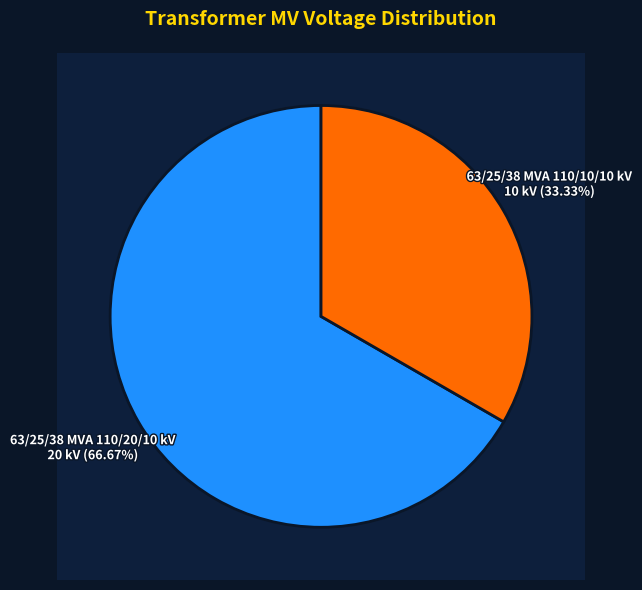

What percentage is the 63/25/38 MVA 110/10/10 kV slice, to the nearest percent?

33%